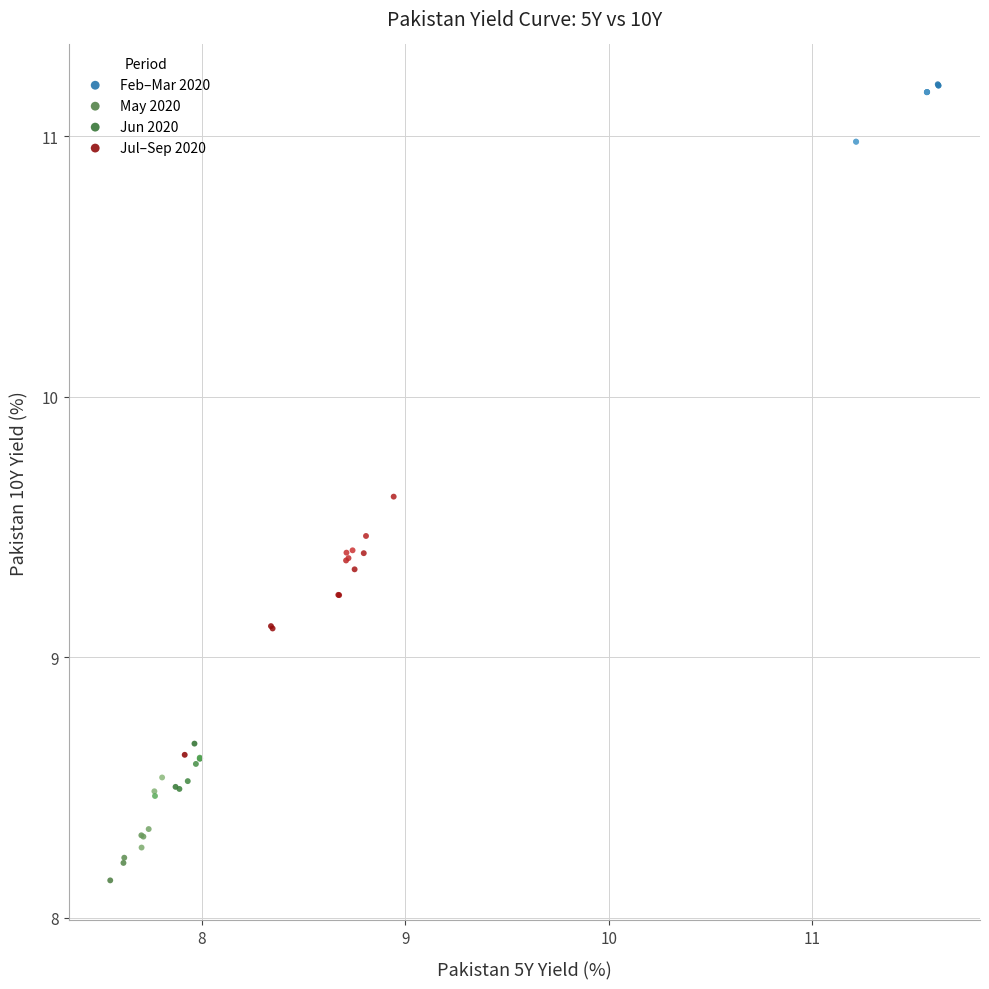

Which series reaches the maximum Y coordinate?

Feb–Mar 2020